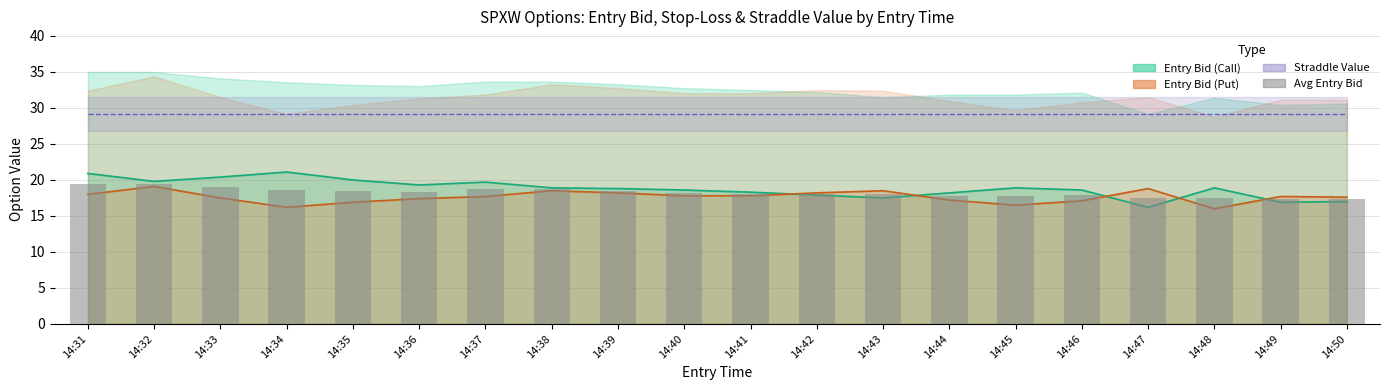

What is the sum of all values?

364.3